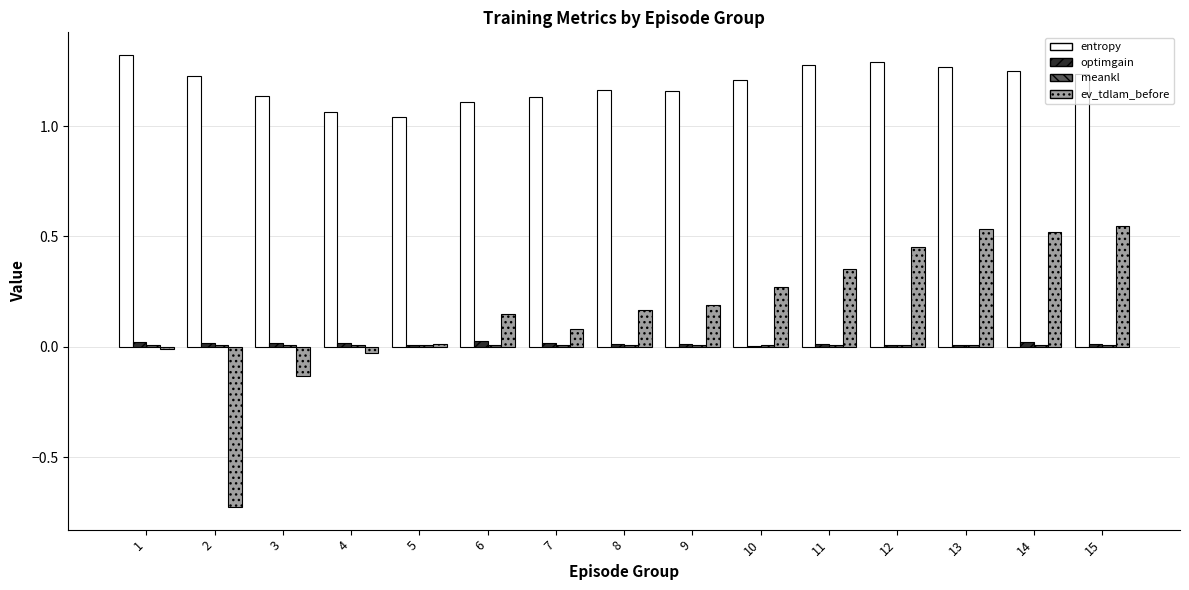

Is the value of ev_tdlam_before at 9 greater than the value of entropy at 12?

No